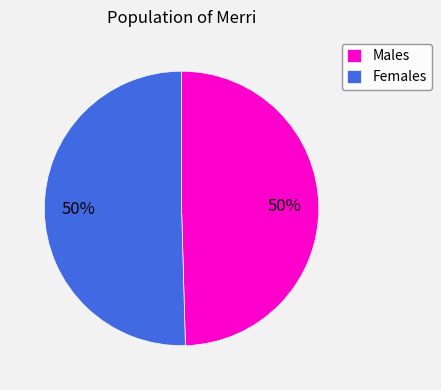

Is it true that Males is 50% of the pie?

True